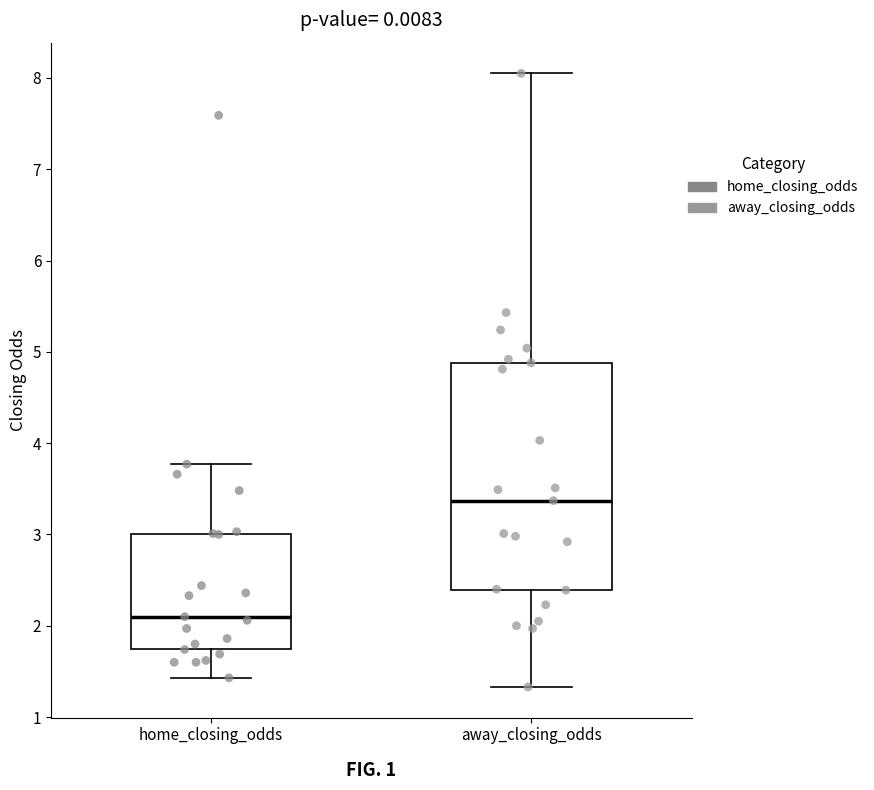

Comparing the boxes themselves (not the whiskers), which one is the tallest?

away_closing_odds